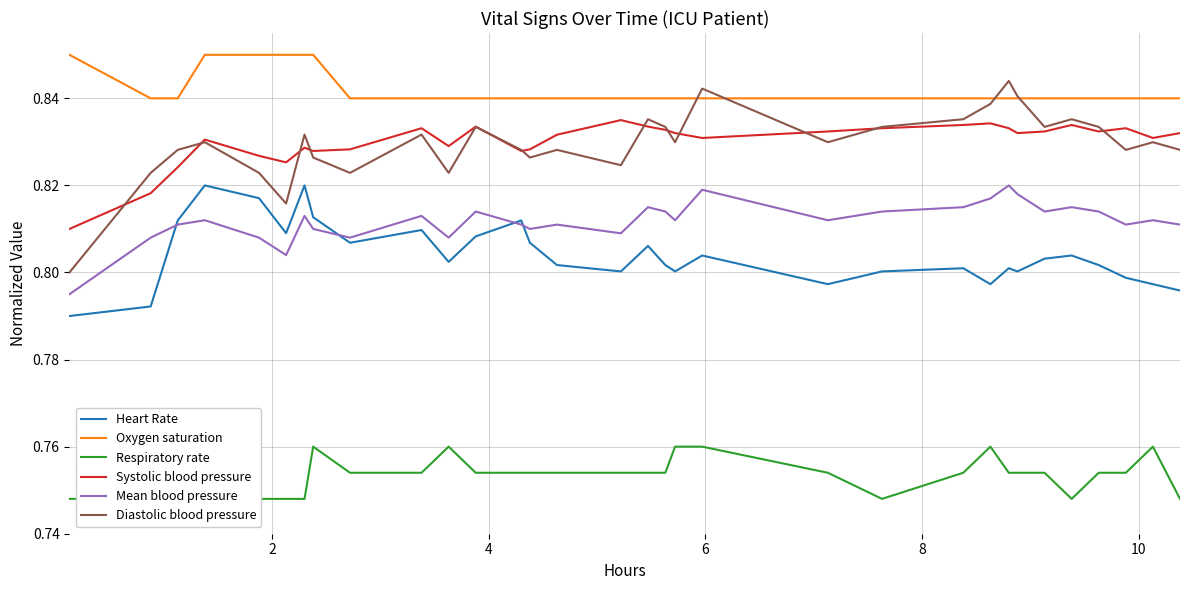

True or false: Oxygen saturation and Mean blood pressure cross at least once.

False